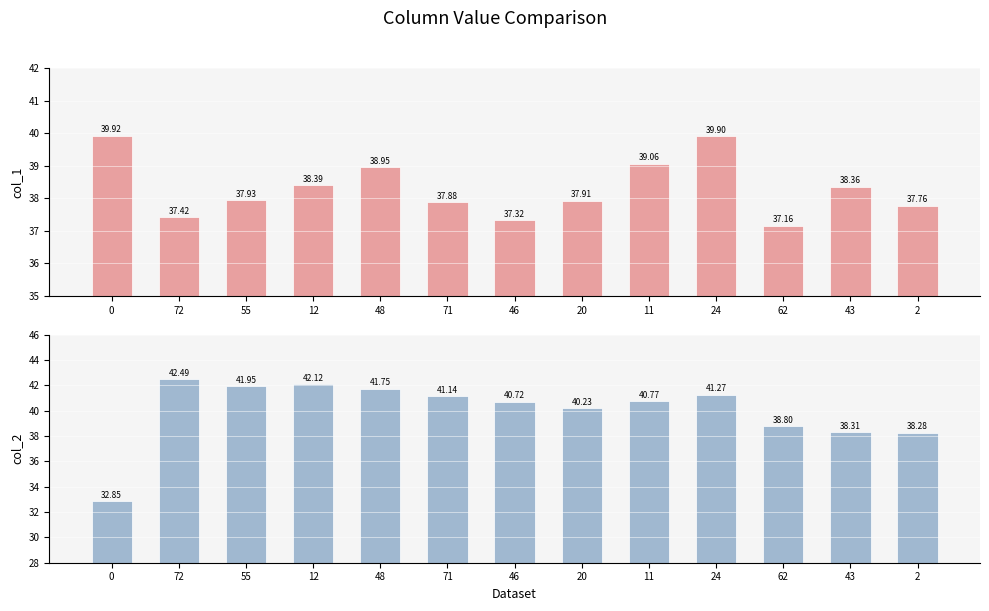

Between 43 and 2, which is larger?

43